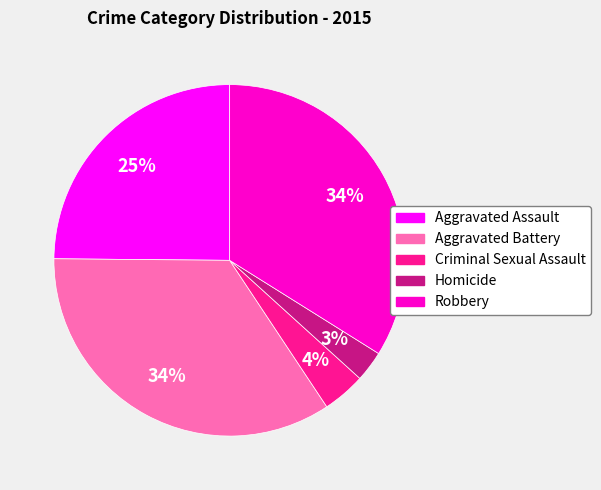

What is the ratio of the value at Robbery to the value at Aggravated Battery?

1.0